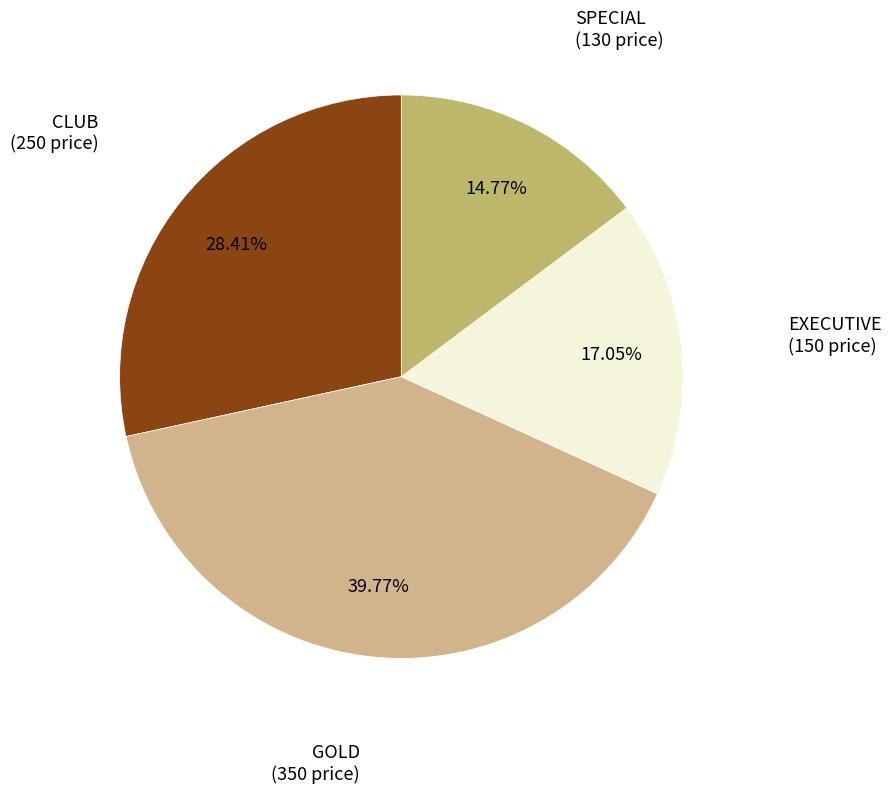

True or false: CLUB accounts for 28% of the total.

True